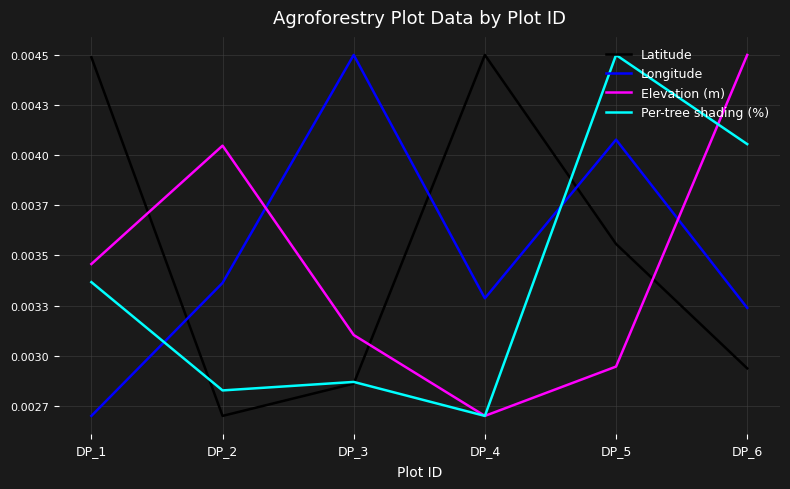

What are all the series names shown in the legend?

Latitude, Longitude, Elevation (m), Per-tree shading (%)